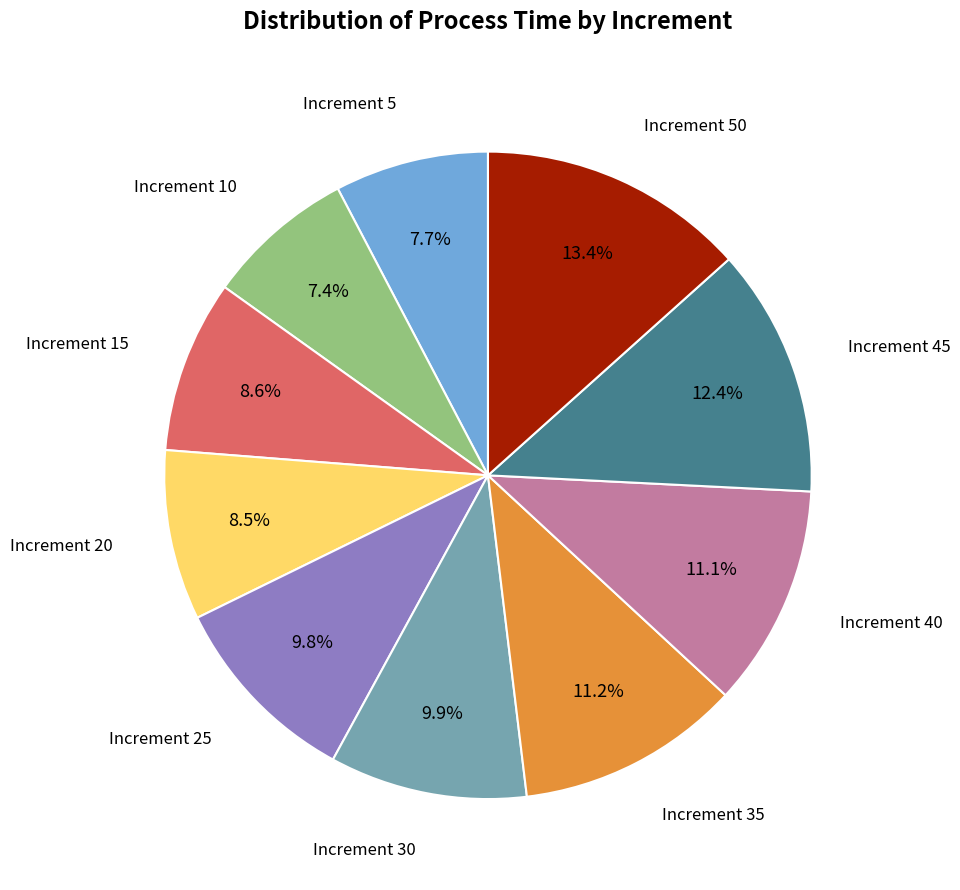

Is there a majority slice in this chart?

No